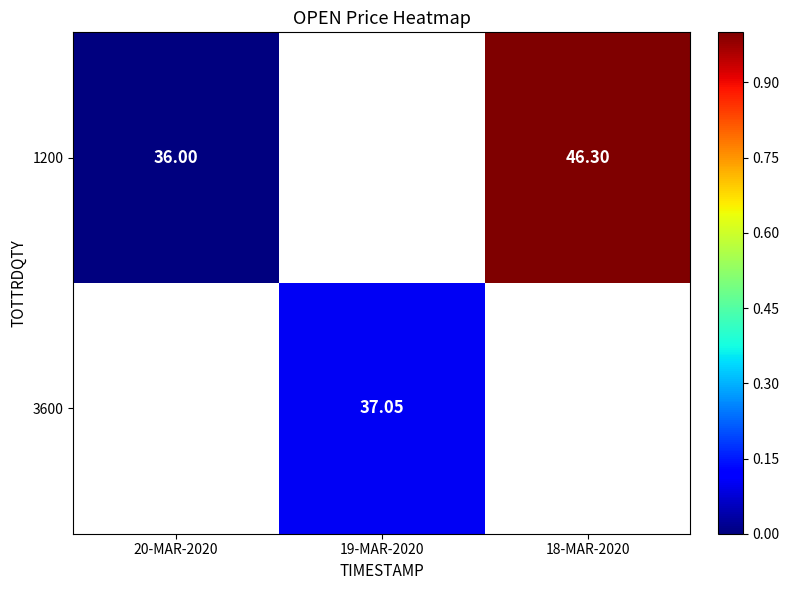

How many positive values does the 3600 series have?

1